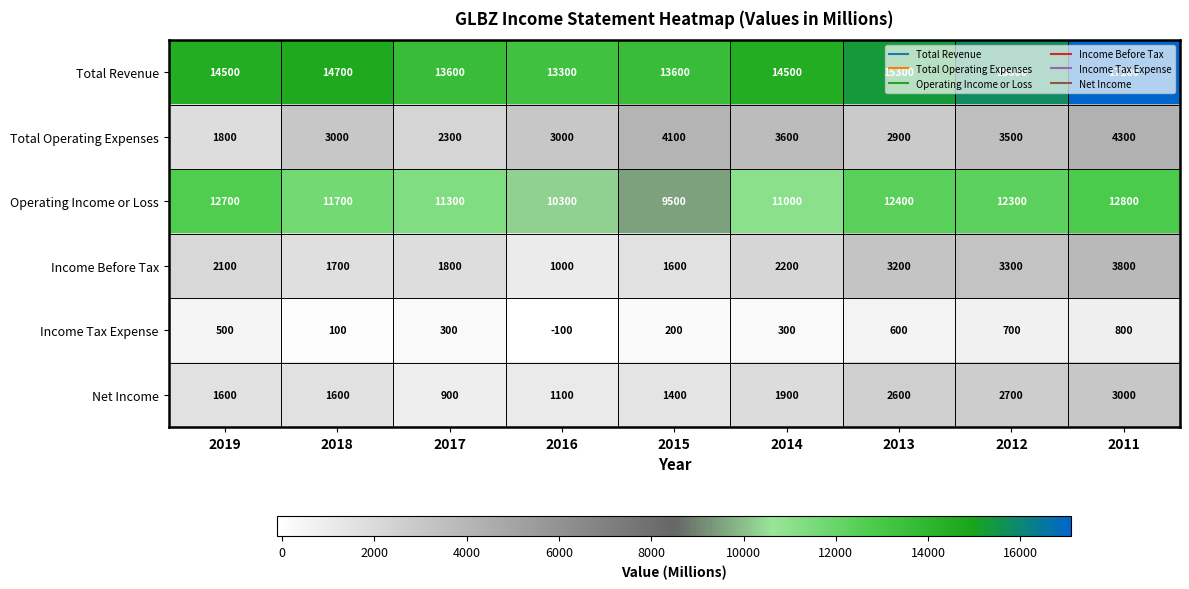

What is the difference between the second highest and minimum values in the Income Tax Expense series?

800